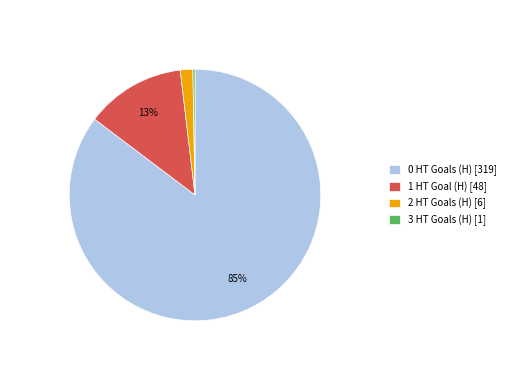

Which slice is the largest?

0 HT Goals (H) [319]